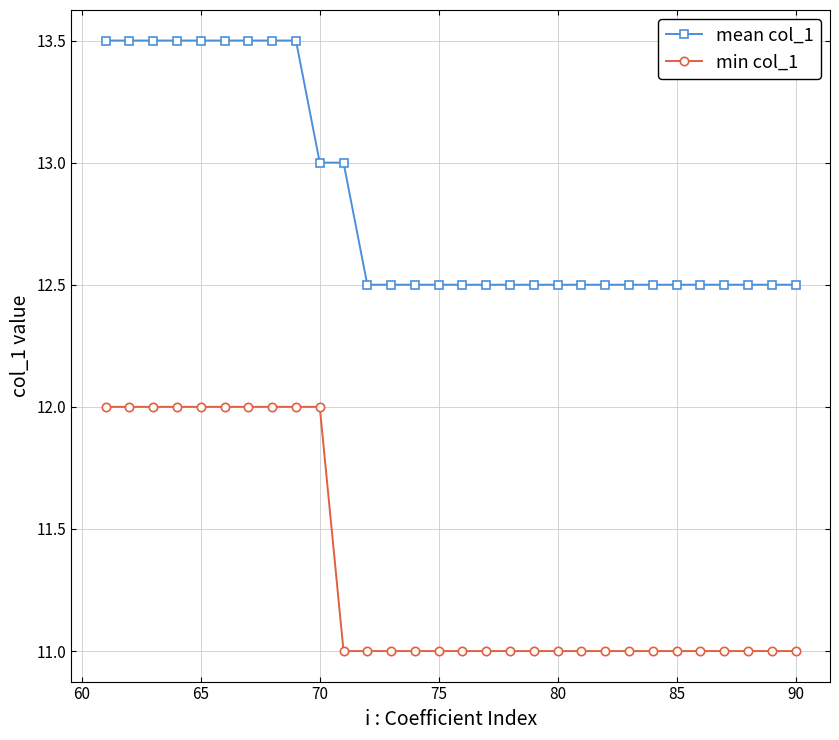

List the series in order of their overall mean, lowest first.

min col_1, mean col_1